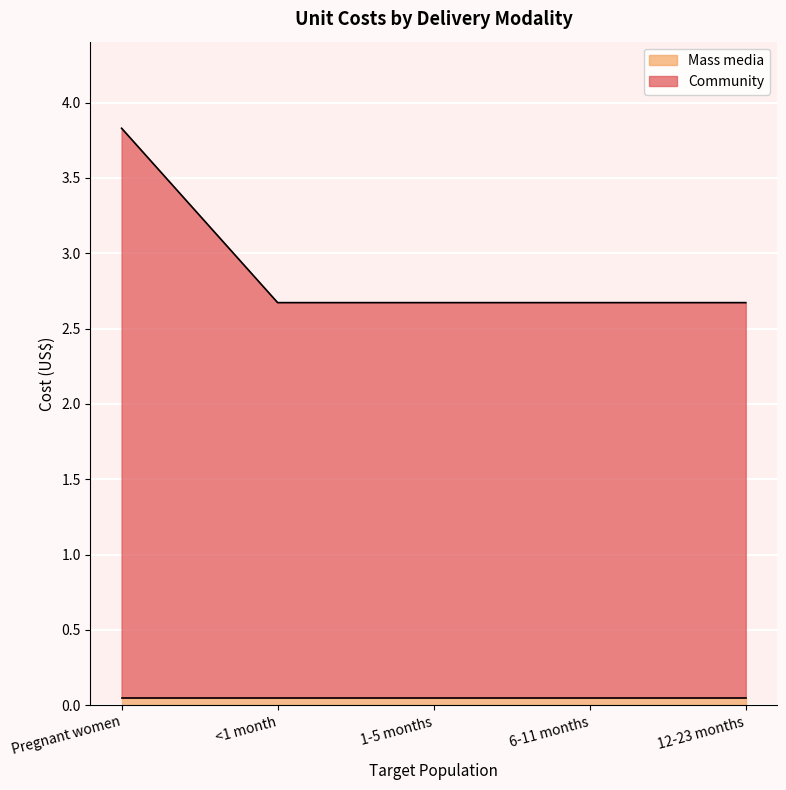

How many lines are shown in the chart?

2